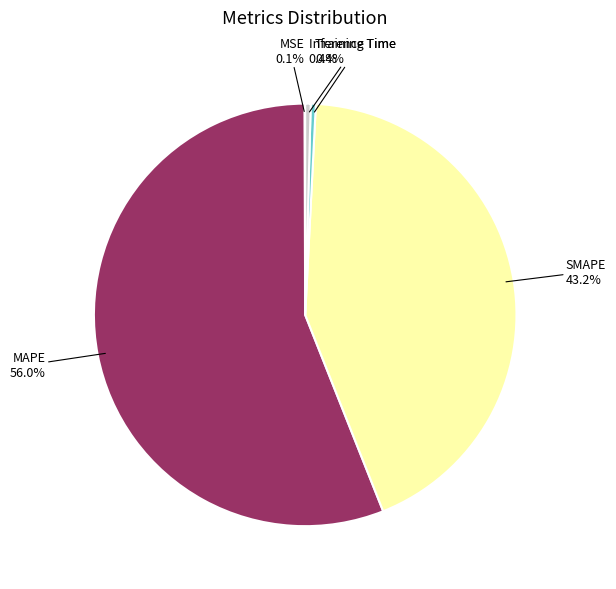

Is there a majority slice in this chart?

Yes